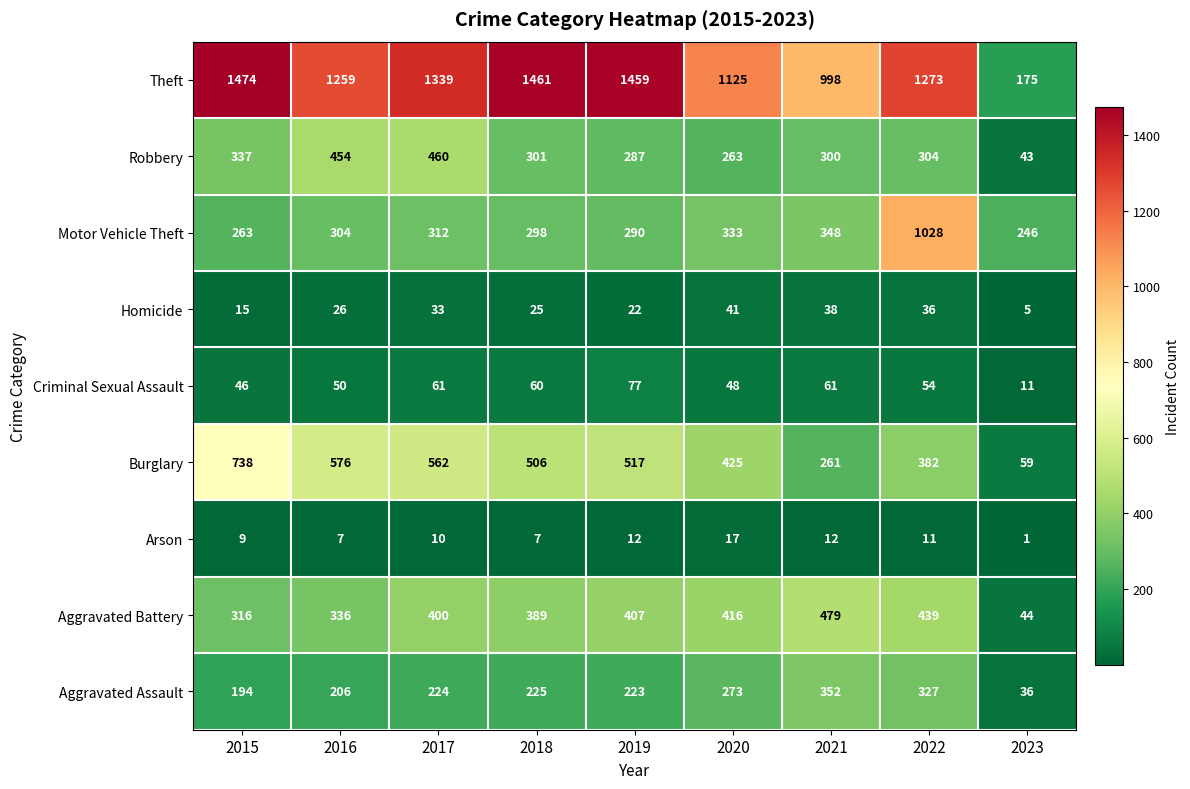

What is the sum of the Burglary values at 2018 and 2022?

888